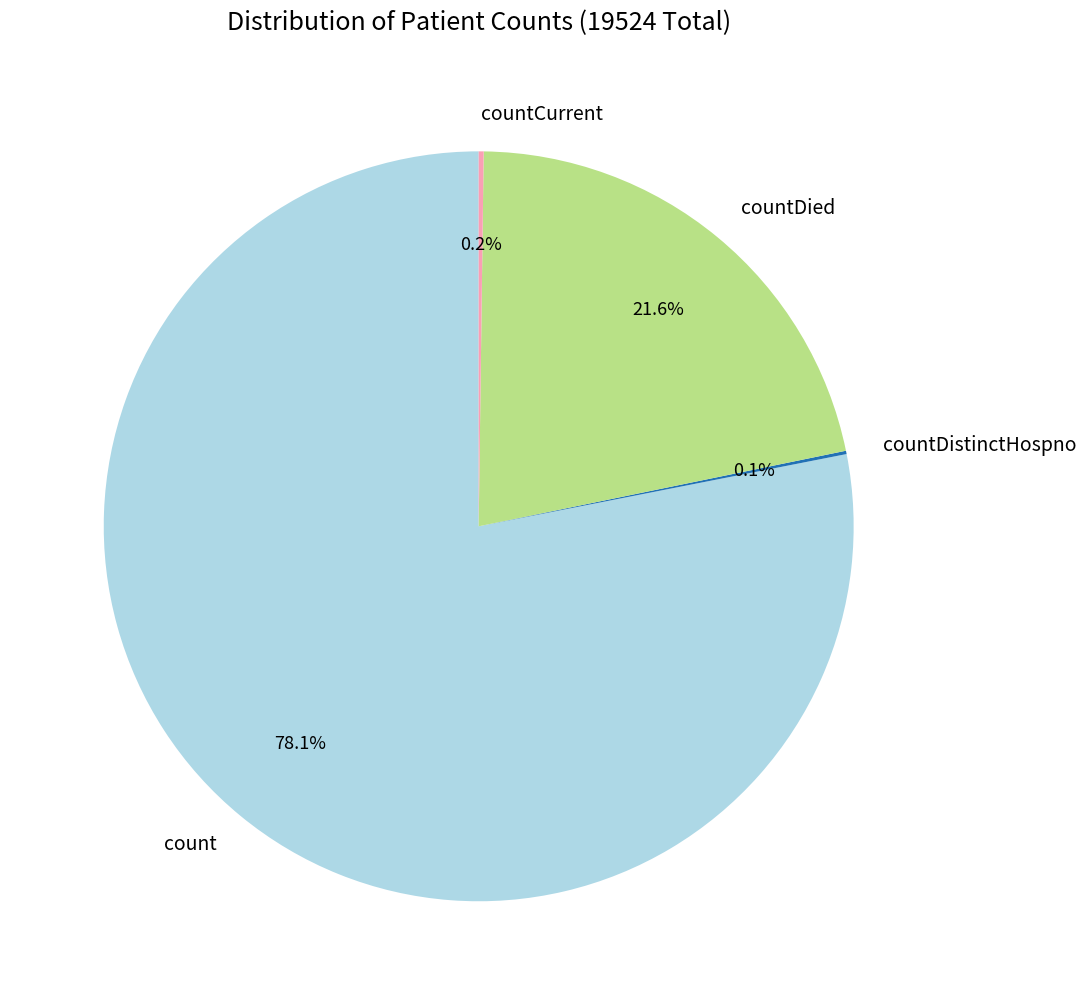

What portion of the pie excludes countDied?

78.4%